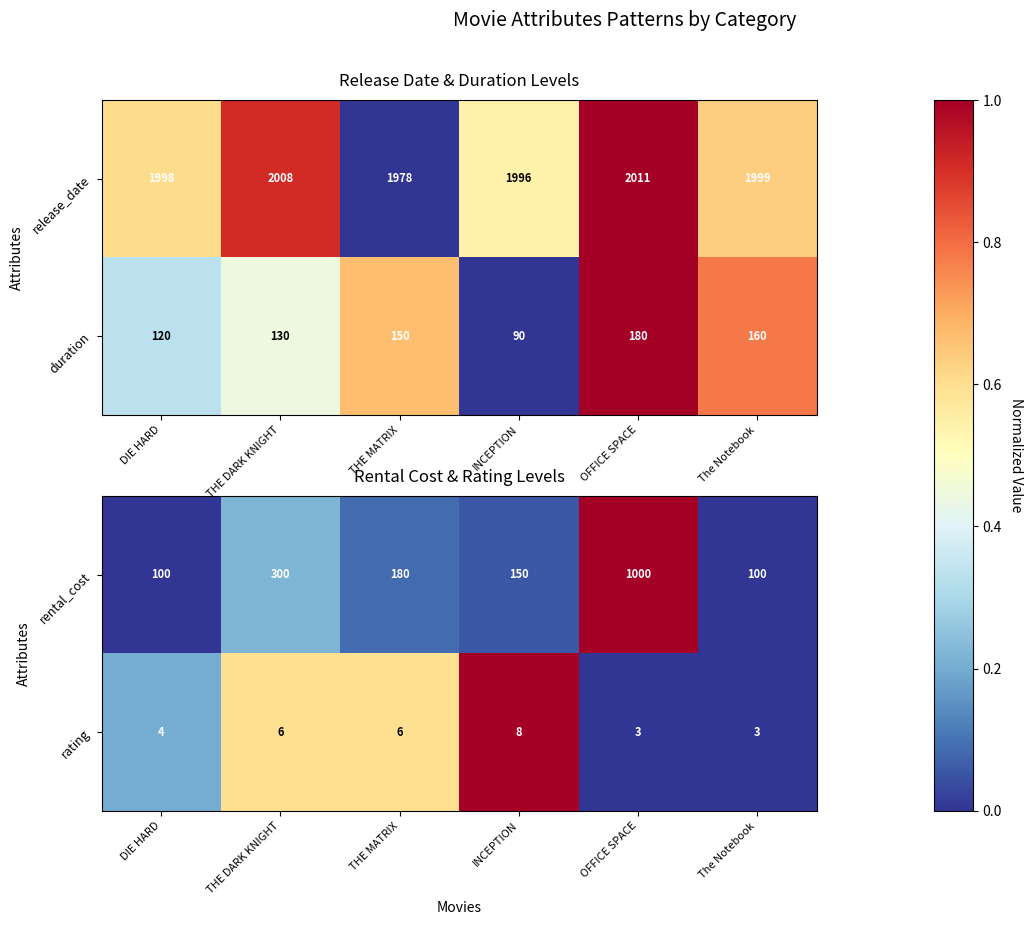

Which category has the highest value in the rating series?

INCEPTION